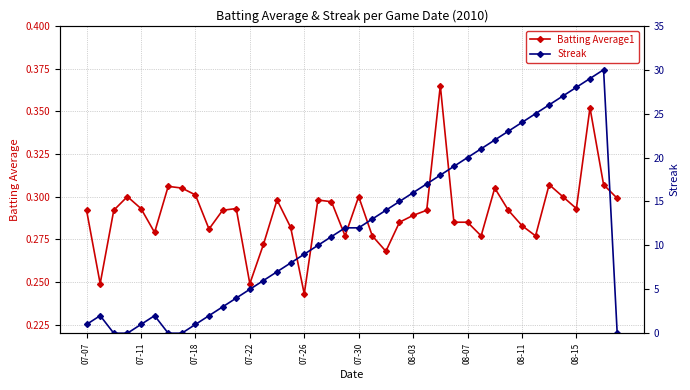

Is it true that Batting Average1 equals 0.1 at 07-18?

False